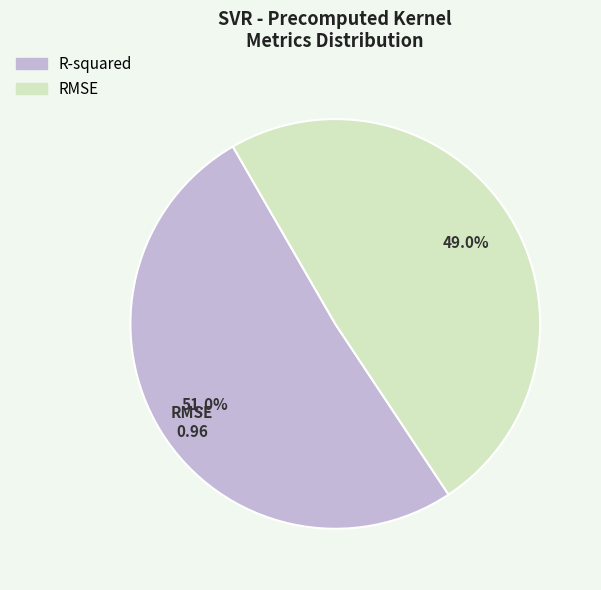

What is the smallest slice in the pie chart?

RMSE